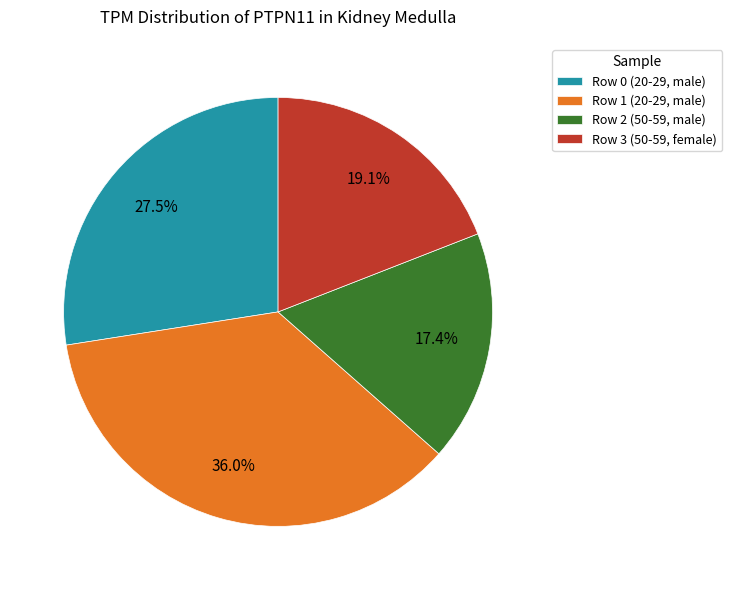

How many slices are in this pie chart?

4